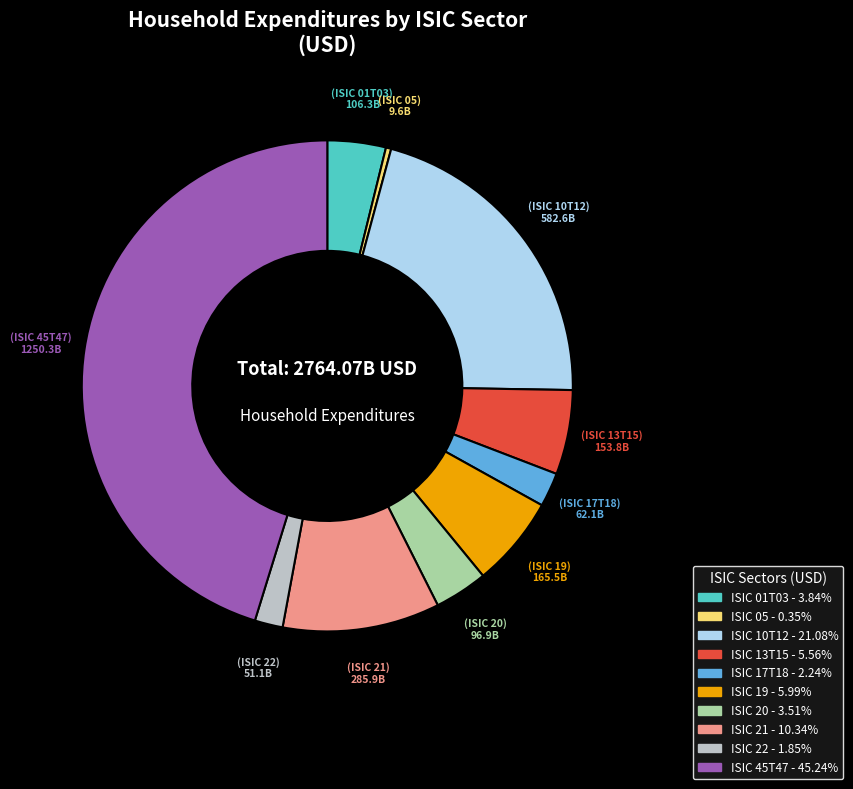

Approximately how many times larger is the value at ISIC 45T47 compared to ISIC 05?

129.9